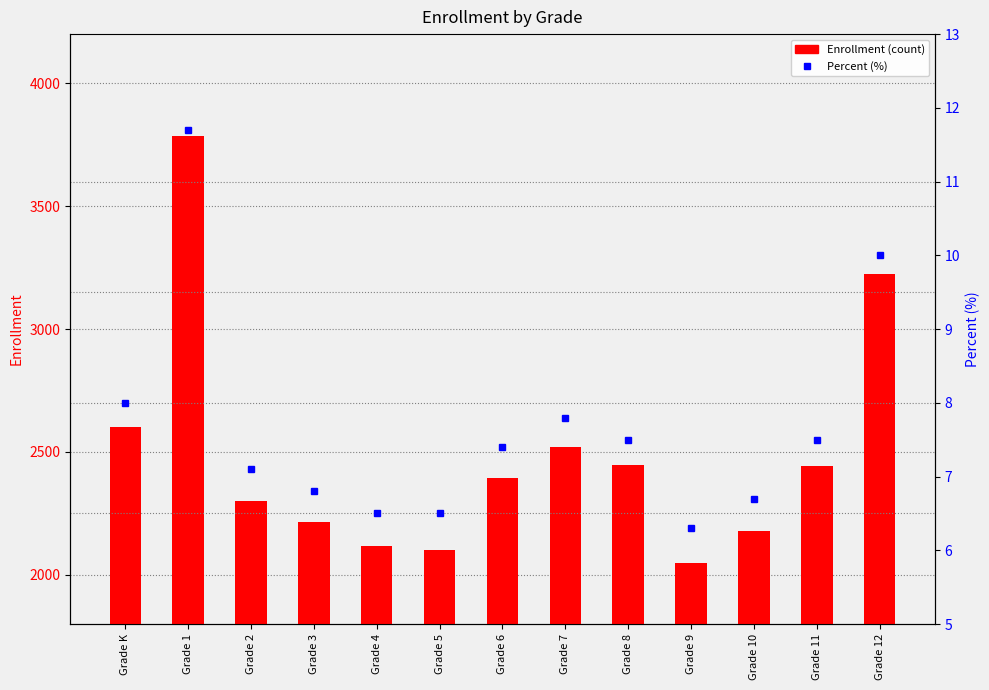

Reading left to right, transcribe all the data shown in this chart.

Enrollment: Grade K=2601.0	Grade 1=3785.0	Grade 2=2301.0	Grade 3=2216.0	Grade 4=2117.0	Grade 5=2102.0	Grade 6=2395.0	Grade 7=2519.0	Grade 8=2445.0	Grade 9=2050.0	Grade 10=2180.0	Grade 11=2444.0	Grade 12=3224.0
Percent: Grade K=8.0	Grade 1=11.7	Grade 2=7.1	Grade 3=6.8	Grade 4=6.5	Grade 5=6.5	Grade 6=7.4	Grade 7=7.8	Grade 8=7.5	Grade 9=6.3	Grade 10=6.7	Grade 11=7.5	Grade 12=10.0